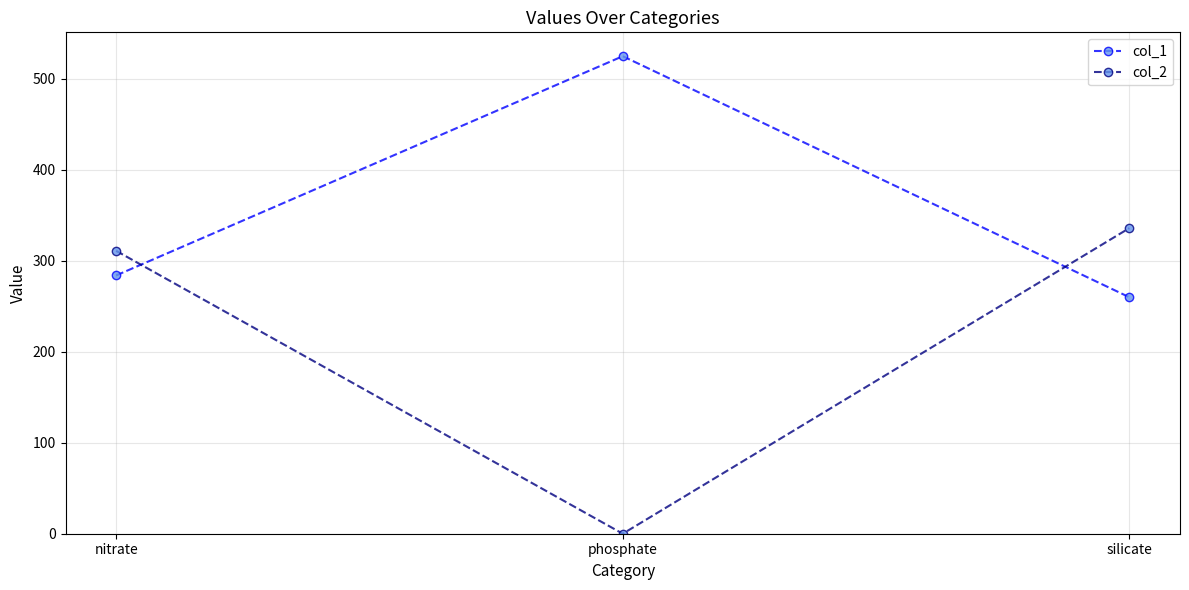

What is the sum of all col_2 values?

647